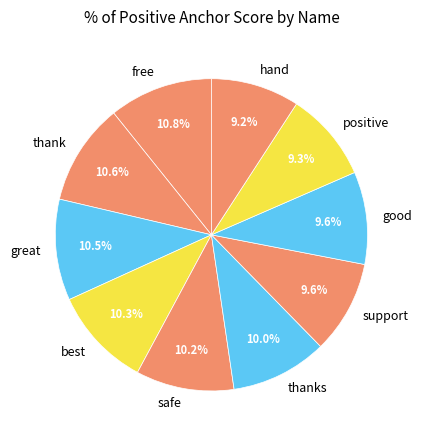

What percentage is NOT represented by support?

90.4%